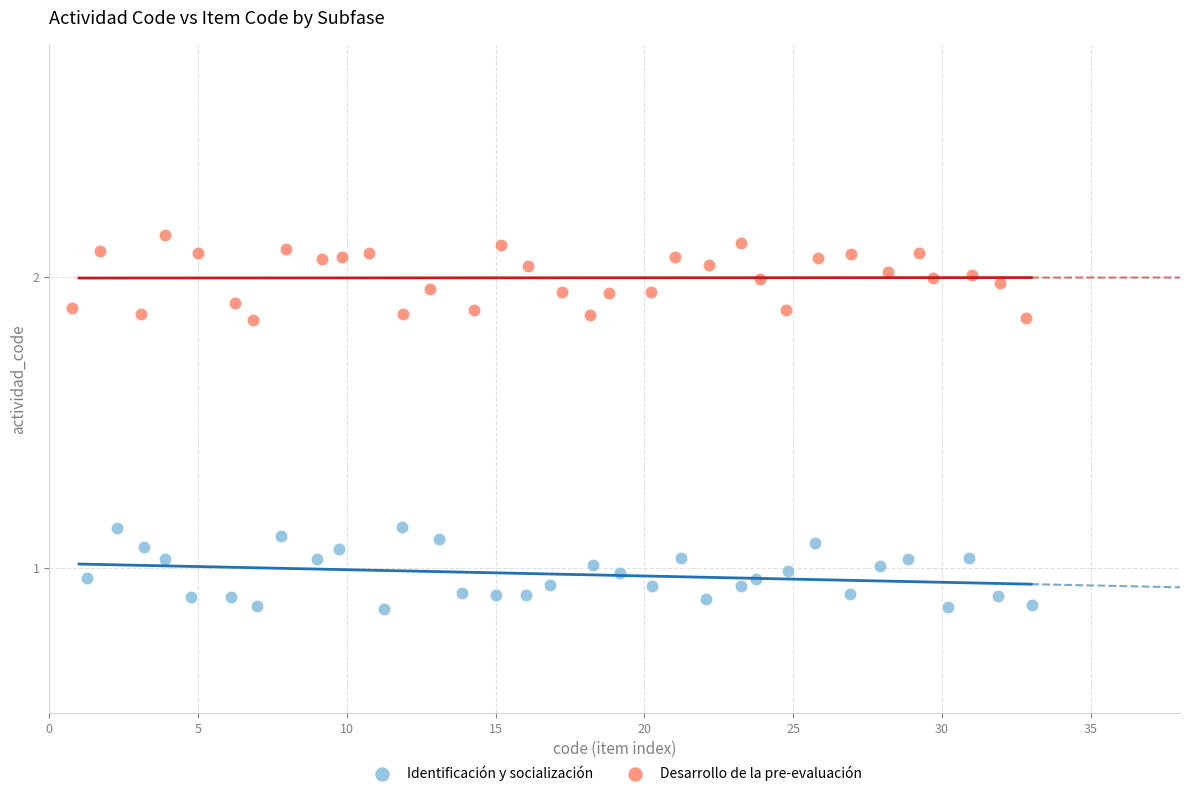

Which series contains the lowest Y value?

Identificación y socialización